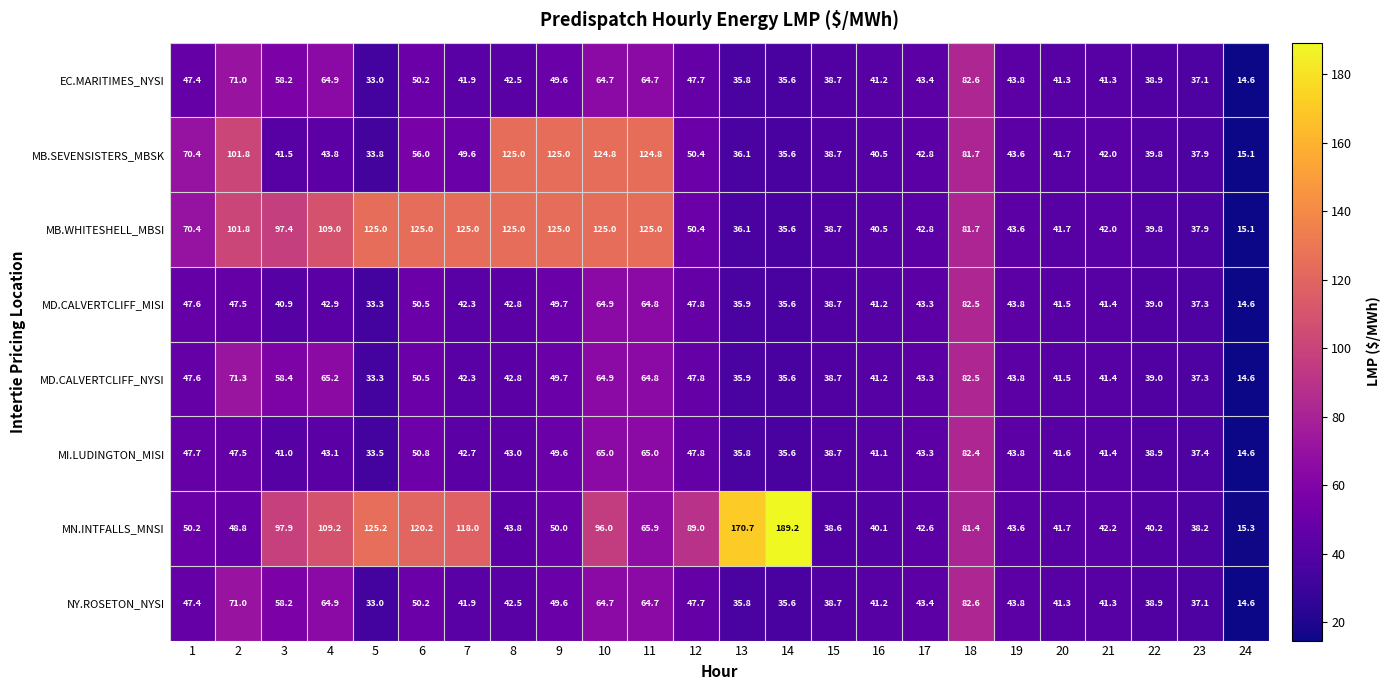

How many categories are shown in the chart?

24